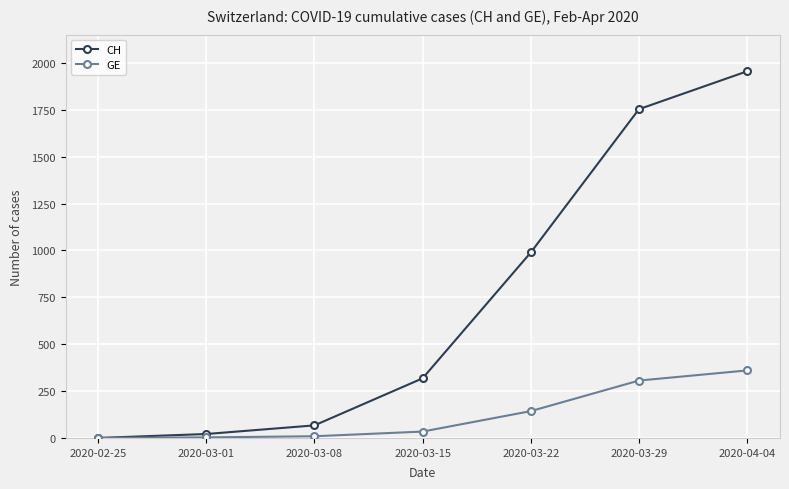

What is the sum of all GE values?

855